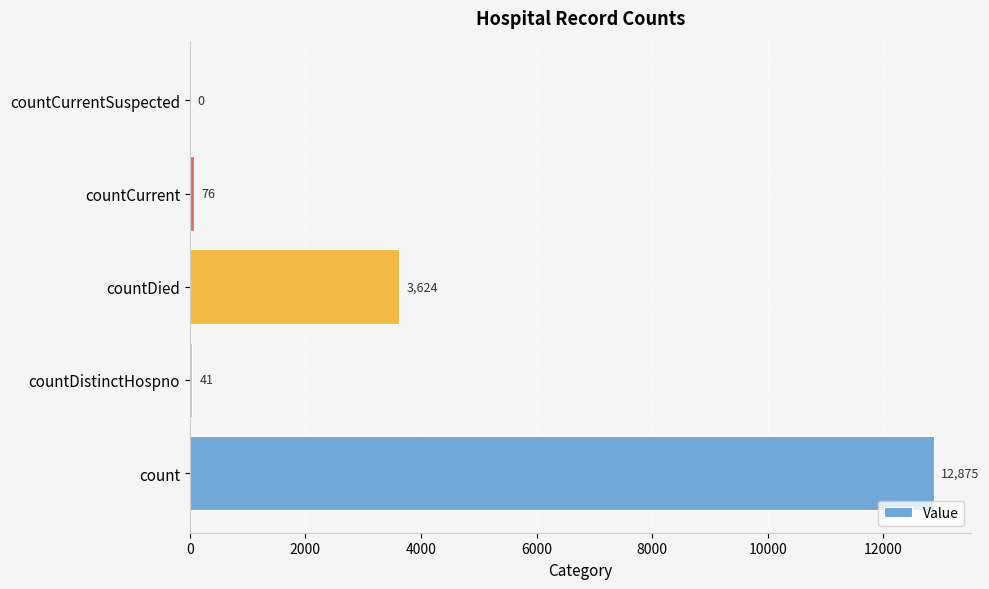

How many positive values are there?

4